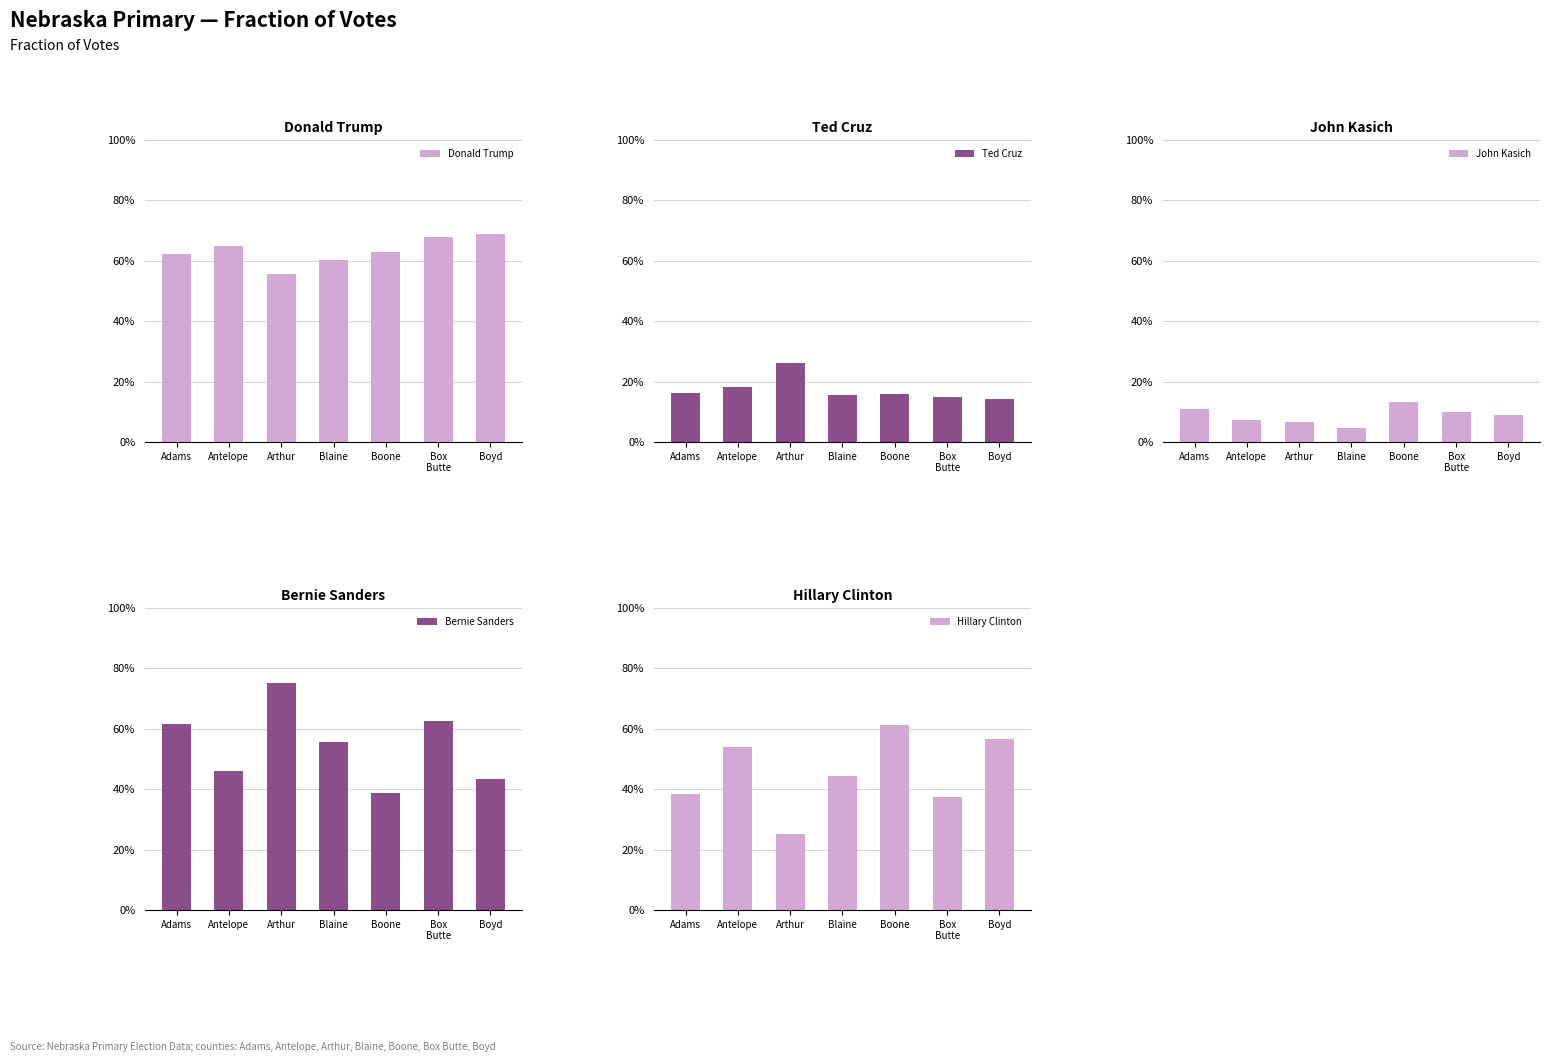

What is the difference between the highest and lowest values at Antelope?

0.6